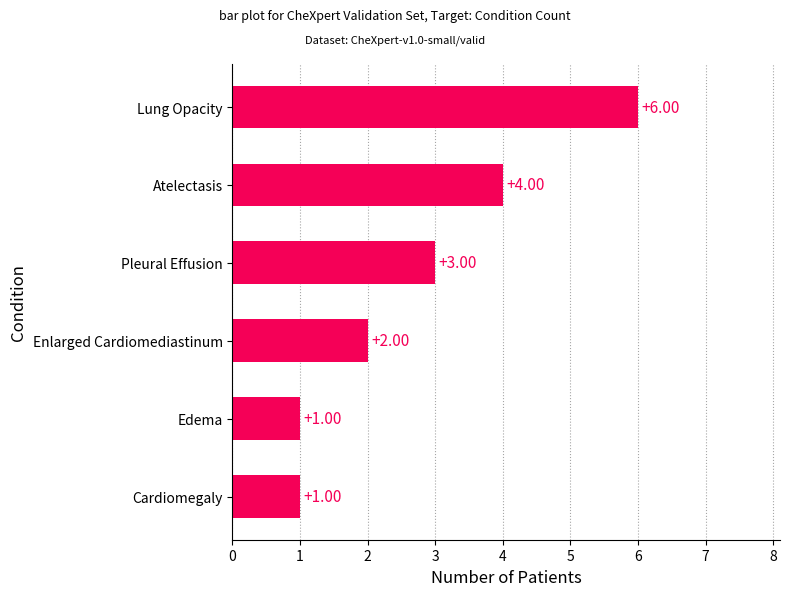

Count the number of categories in the chart.

6